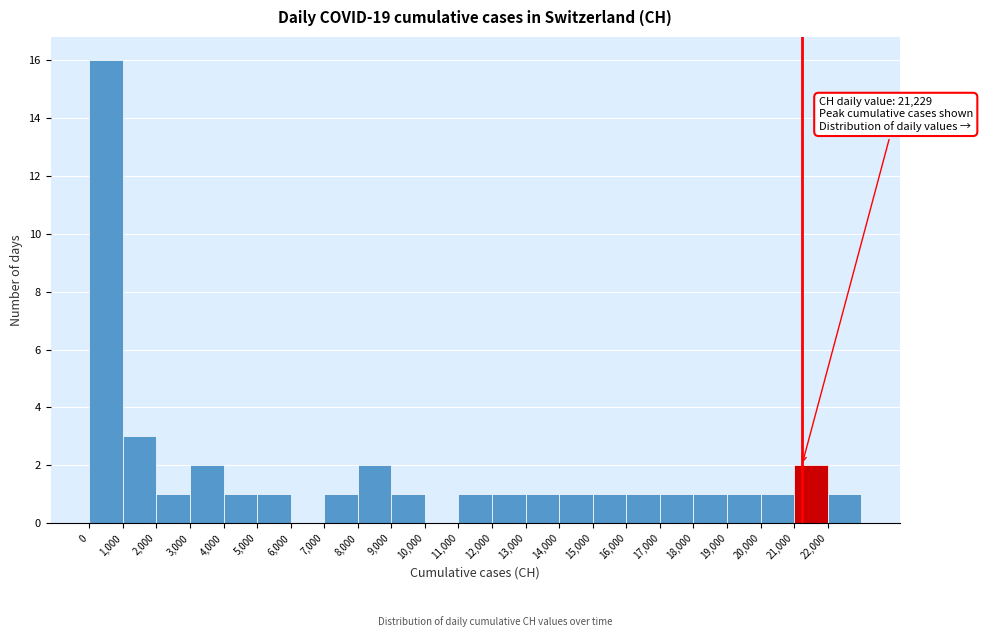

Which range on the x-axis has the tallest bar?

0 to 1000